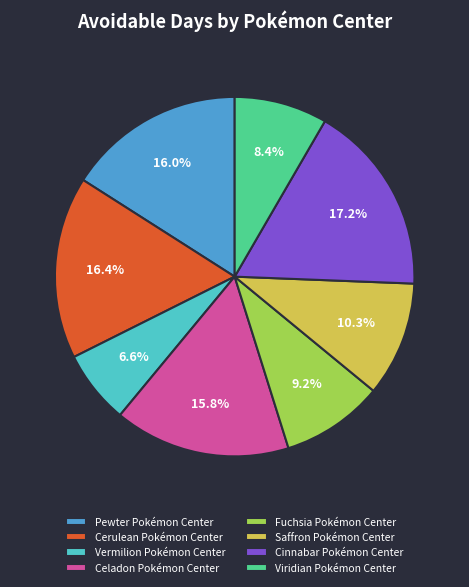

Count the number of slices in the pie.

8